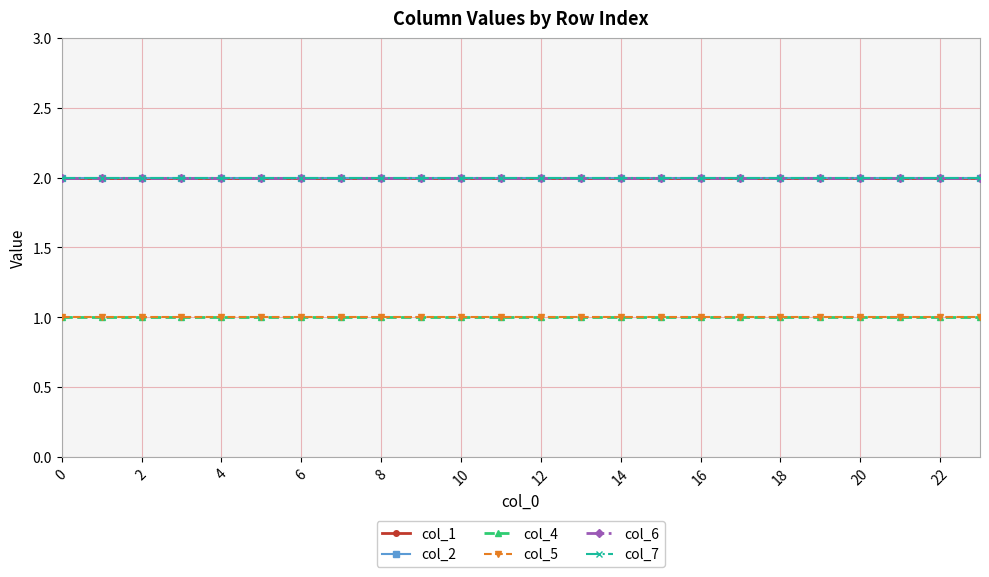

Is this an area chart (filled region under the line)?

No